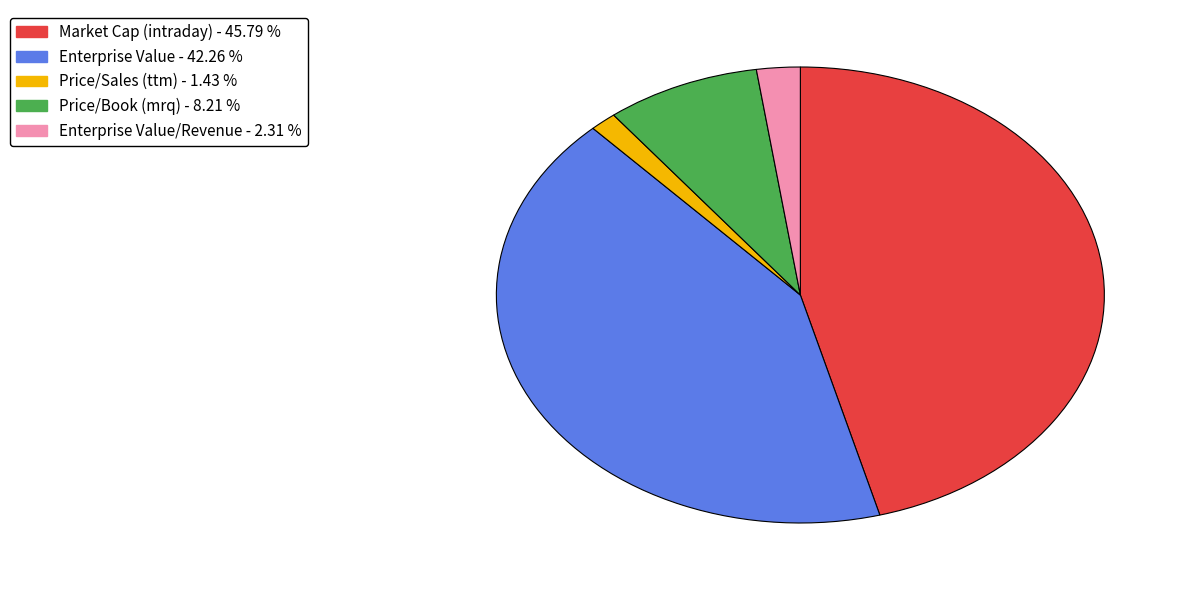

Does any single category account for the majority?

No